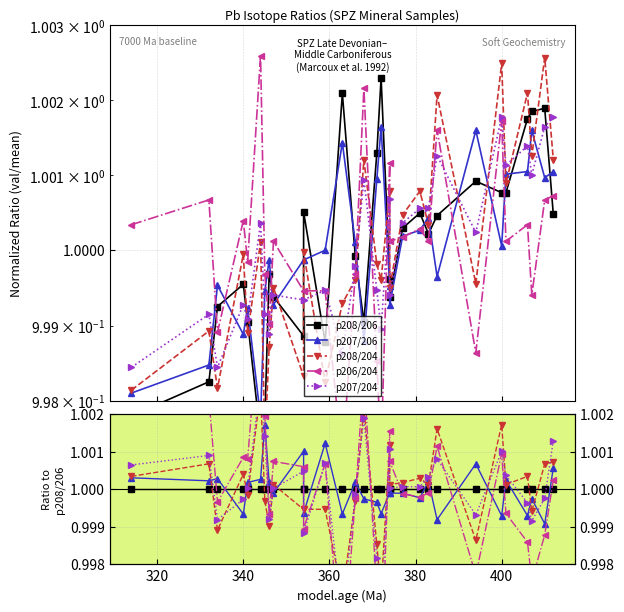

What is the value of the p208/204 point at the 23rd from the left?

1.0